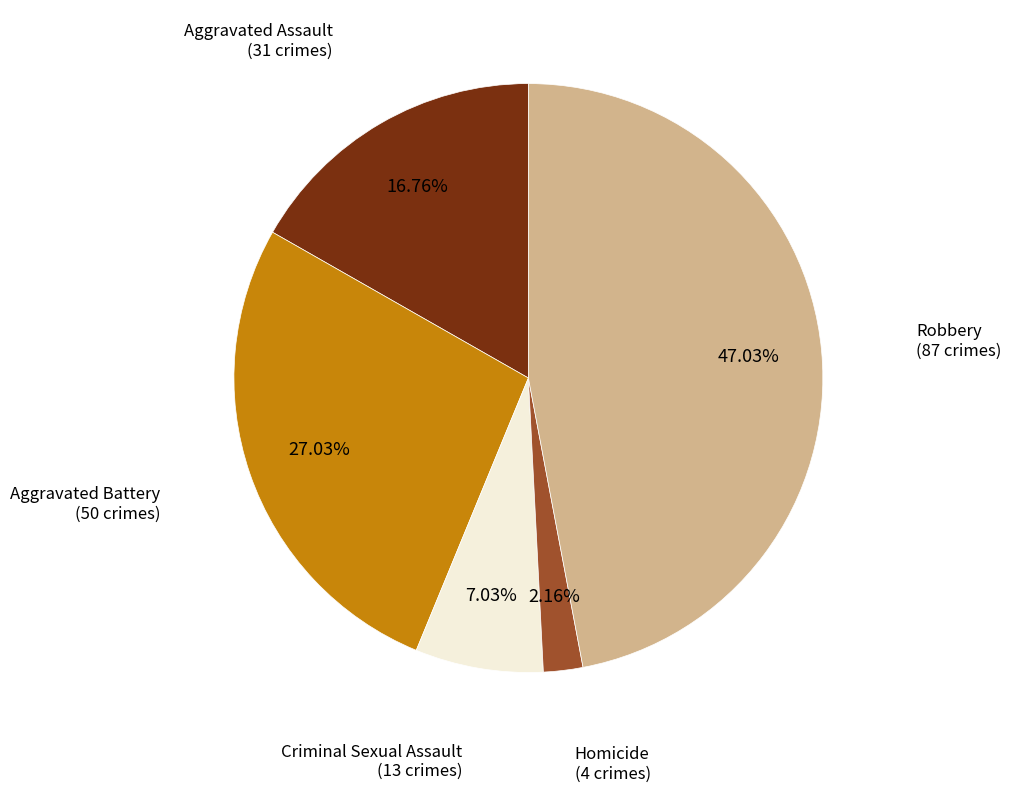

Which has a higher value, Homicide or Aggravated Assault?

Aggravated Assault